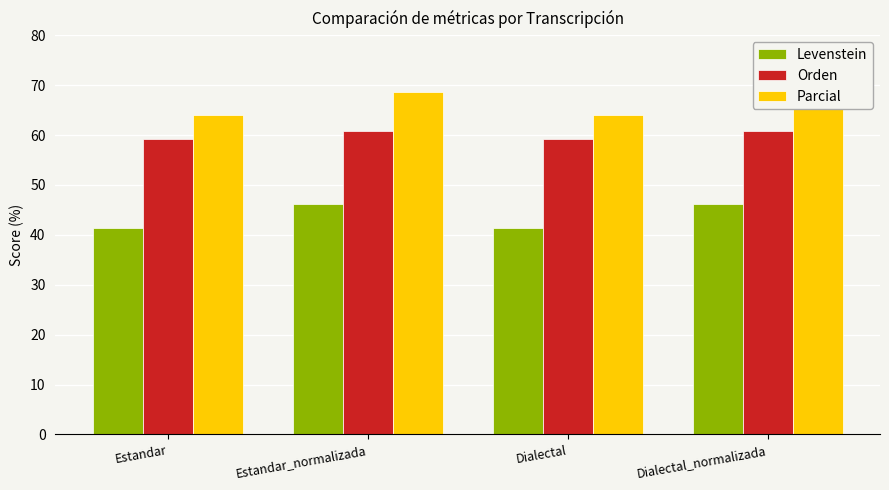

Count the Parcial values in the range 63 to 68.

2